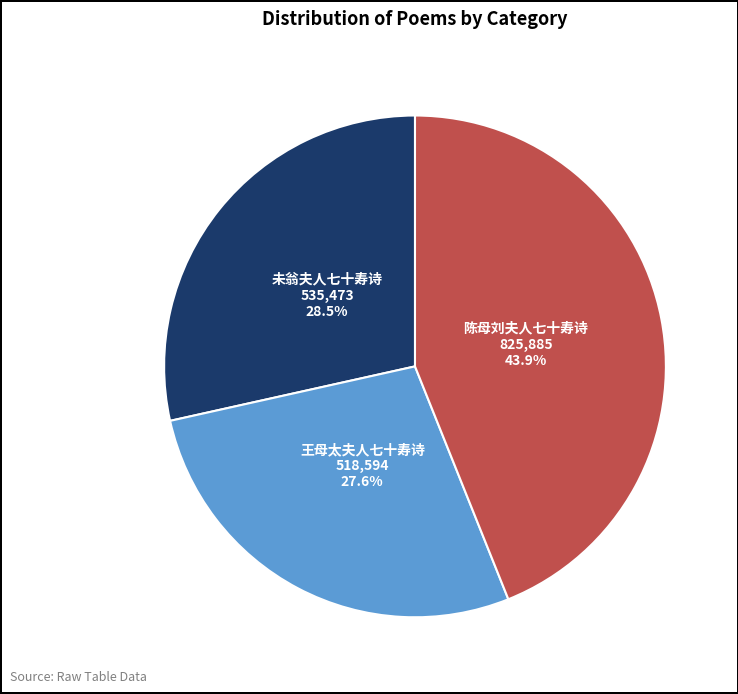

Does any single category account for the majority?

No